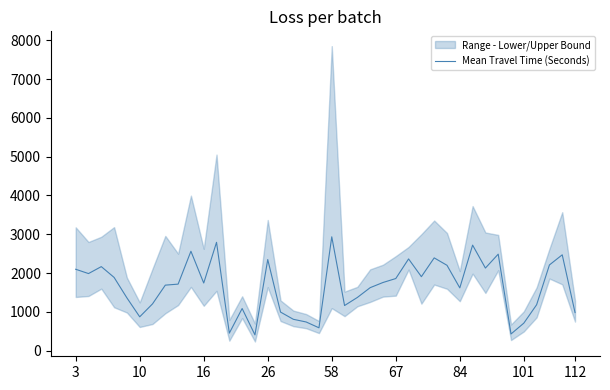

Is it true that the value at 28 is 2393?

True